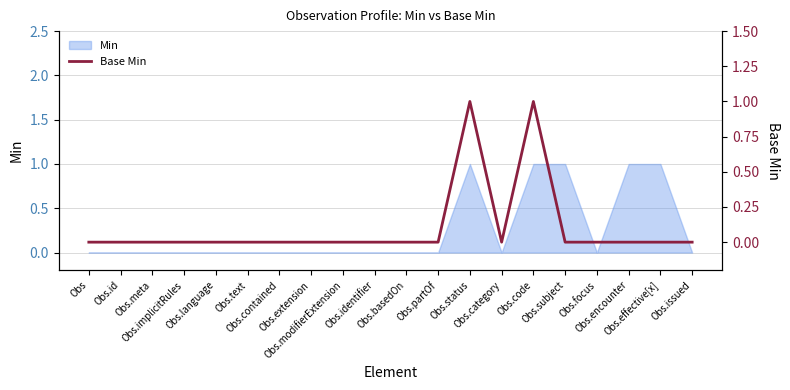

Count the values in the range 0 to 1.

20